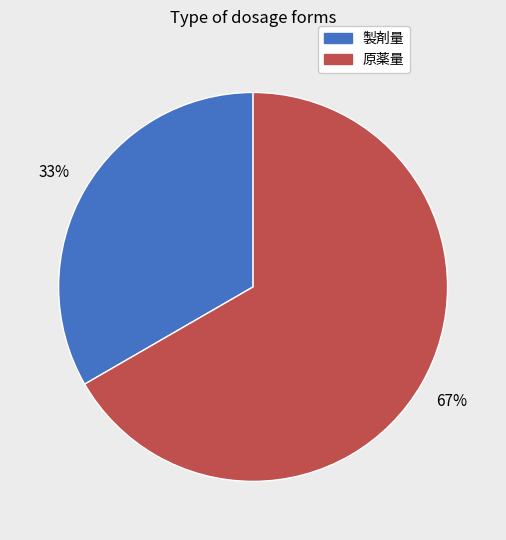

To the nearest percent, what percentage of the pie is 製剤量?

33%